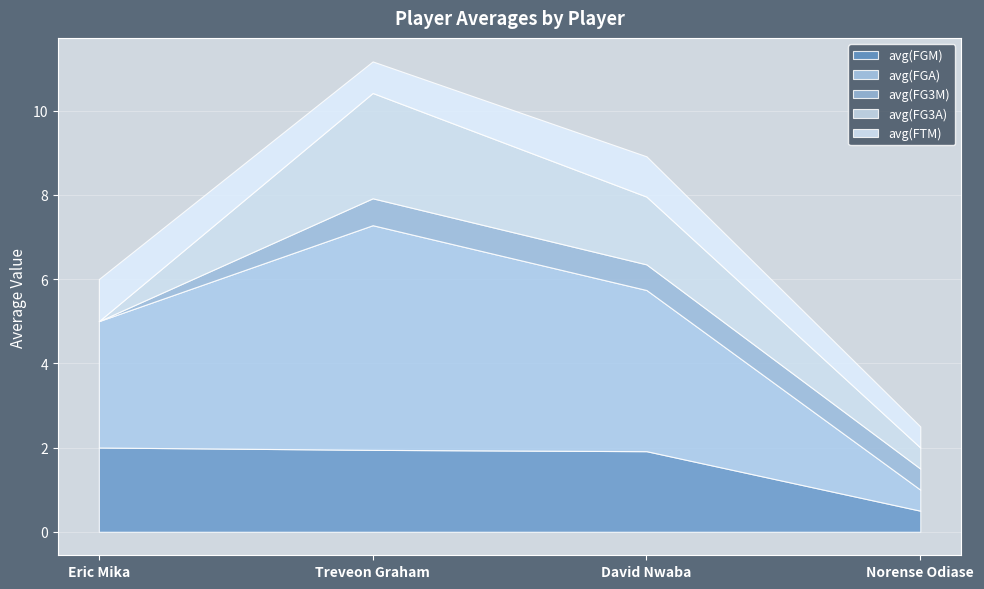

In avg(FTM), how many points are higher than both neighbors (excluding endpoints)?

1